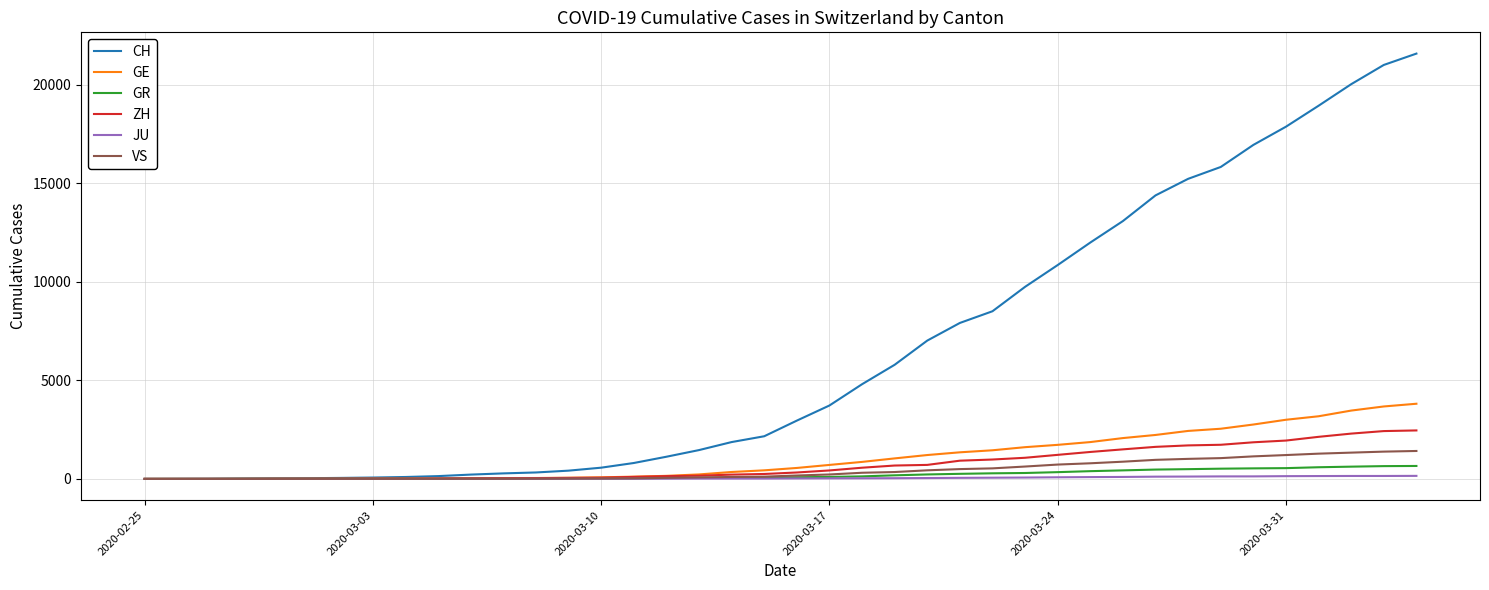

Which series has the largest total across all categories?

CH